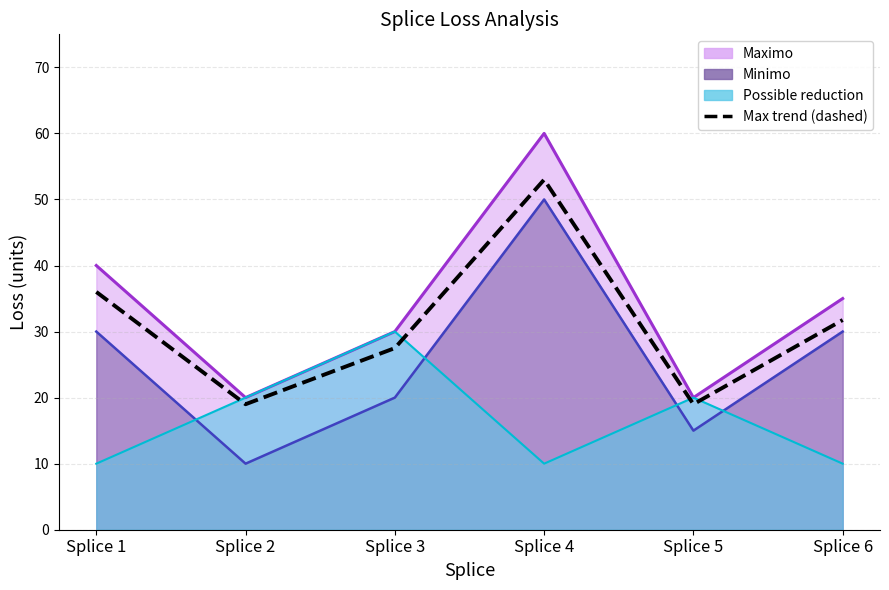

What is the sum of all values?

186.2